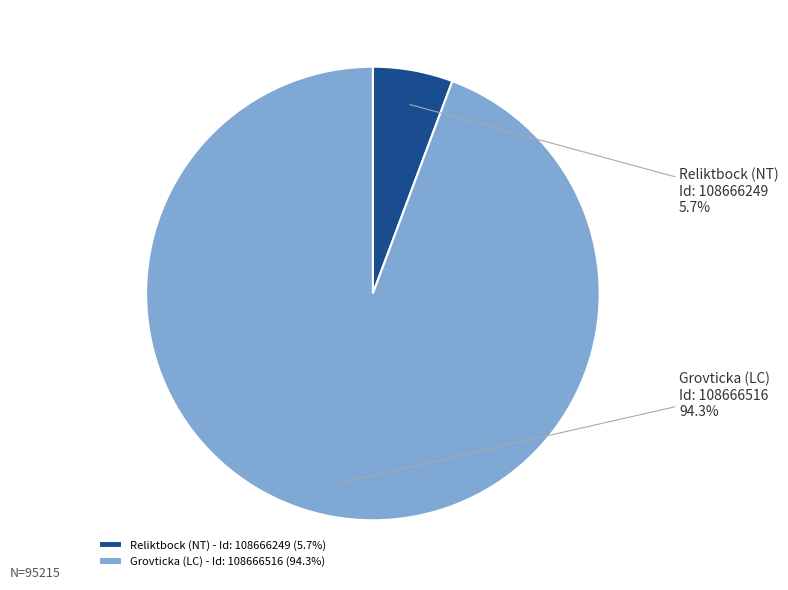

To the nearest percent, what portion does Grovticka (LC) - Id: 108666516 represent?

94%